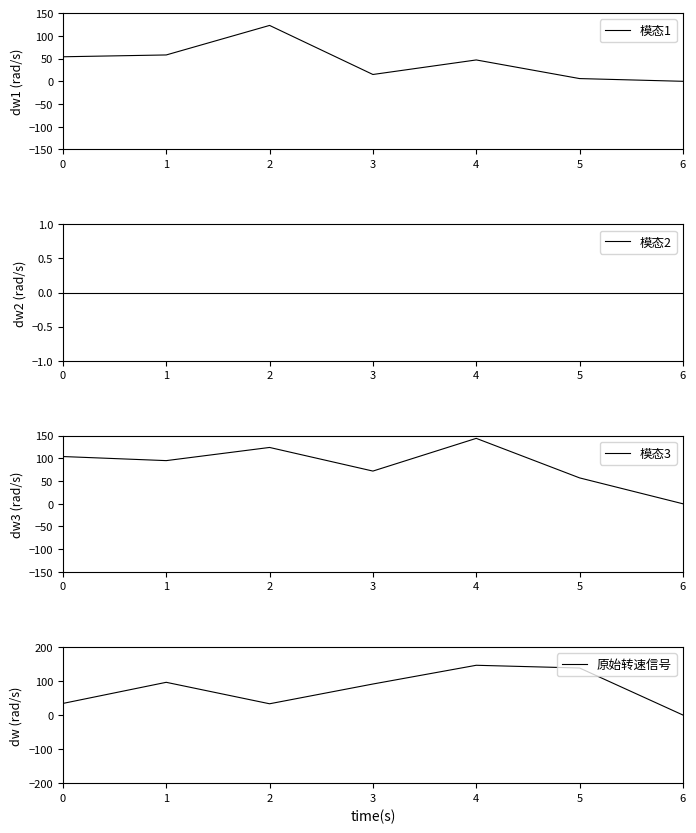

Which label corresponds to the largest value in the chart?

4